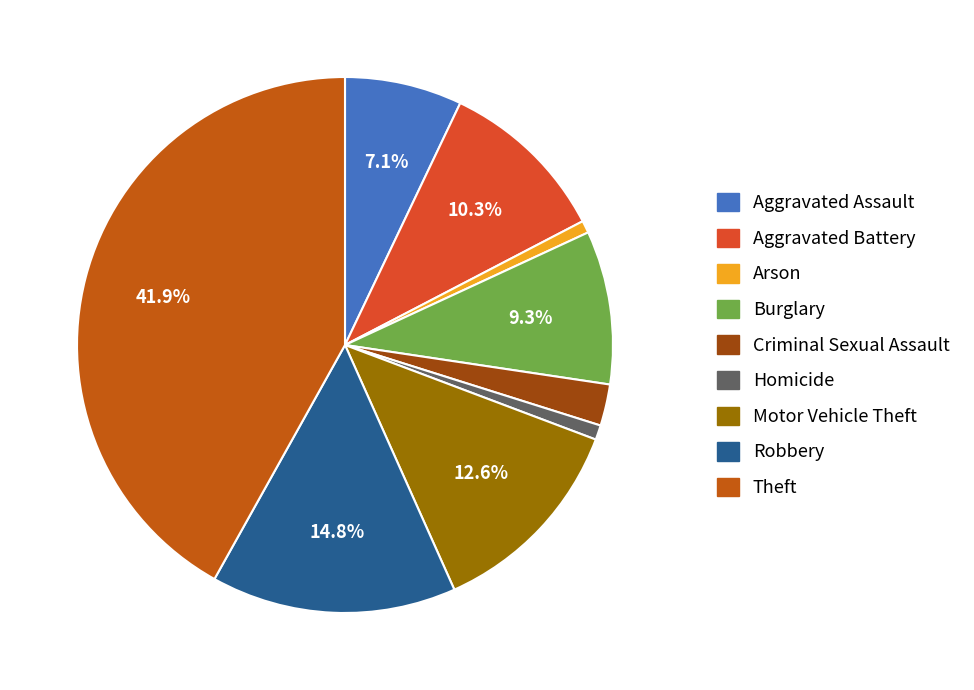

True or false: Robbery accounts for 15% of the total.

True